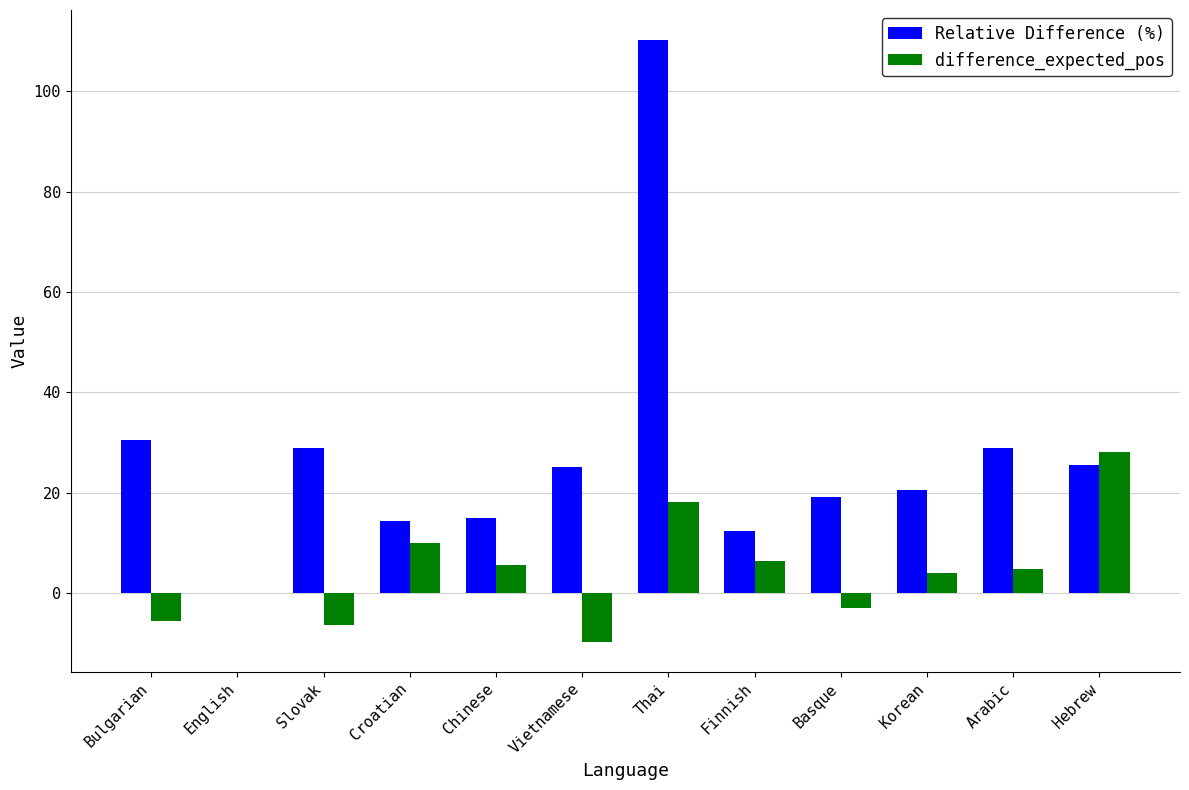

Which series has the largest total across all categories?

Relative Difference (%)